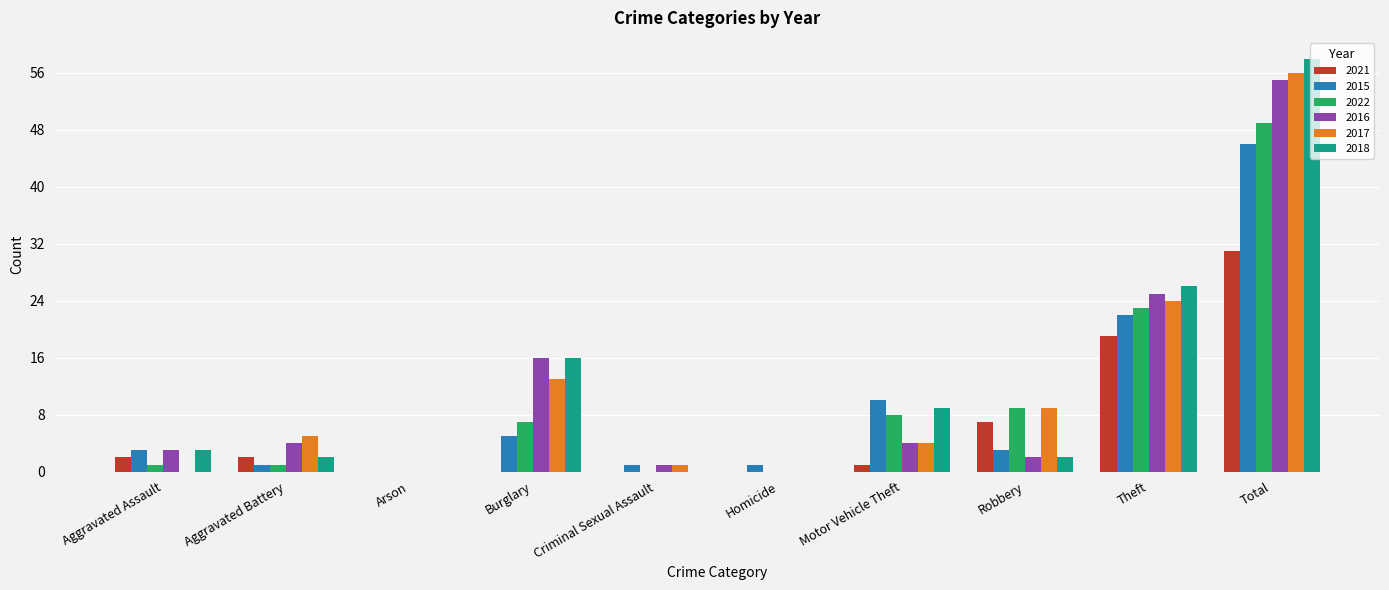

Is the value of 2016 at Robbery greater than the value of 2017 at Aggravated Assault?

Yes